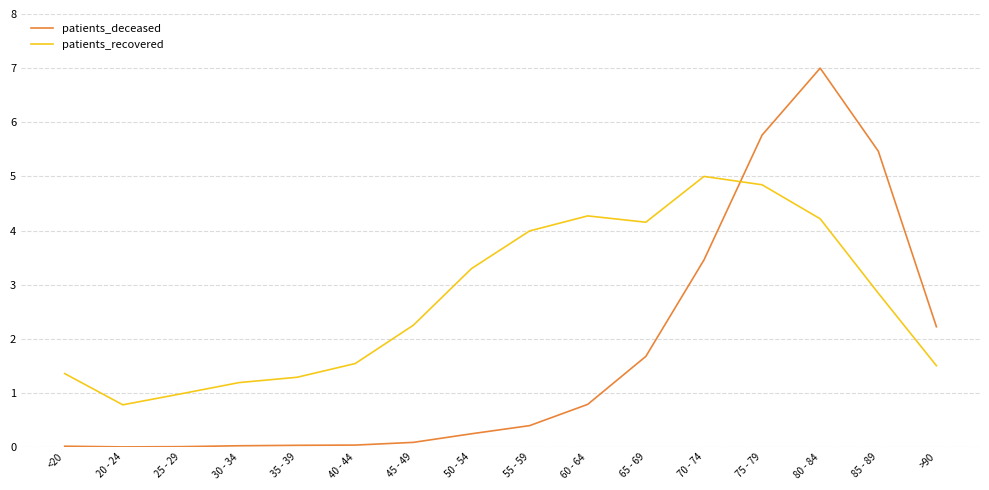

Where is patients_deceased nearest to the value 3?

70 - 74